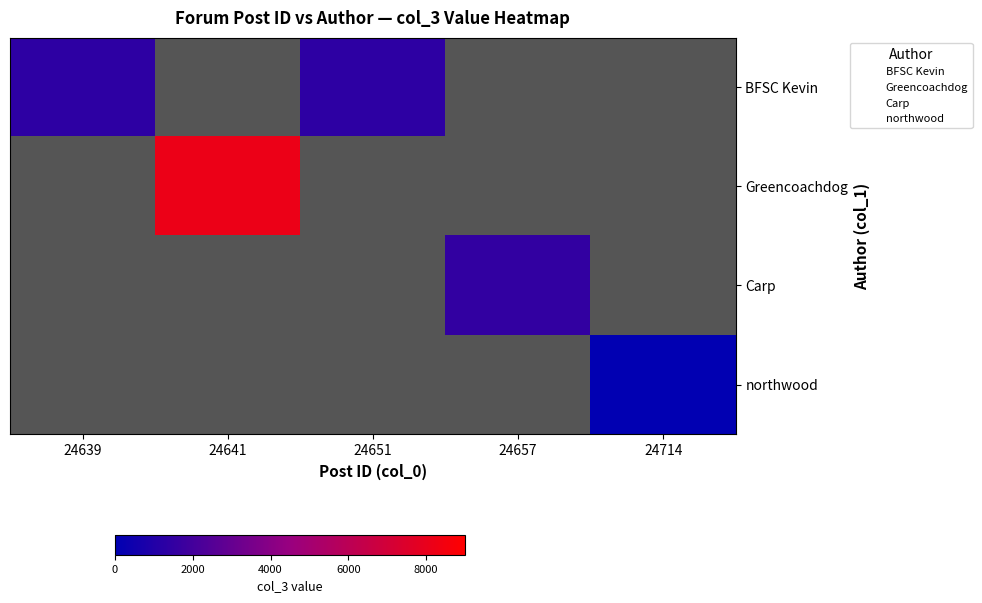

Which category has the lowest value across all series?

24714